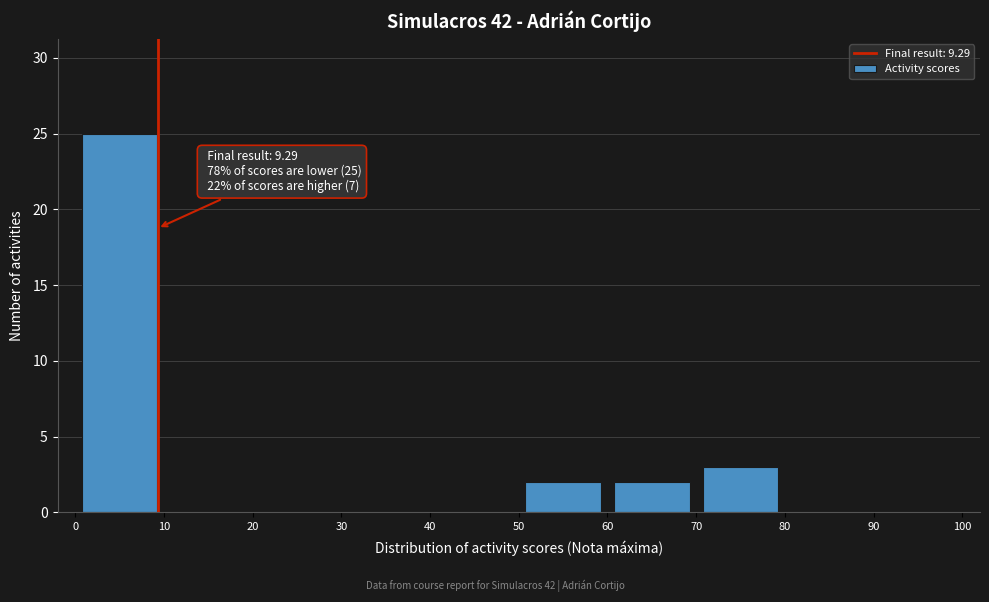

Over which range of the x-axis is the bar tallest?

0 to 10